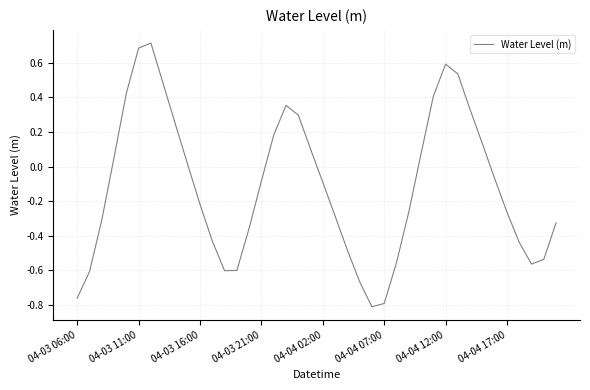

What is the maximum value shown in the chart?

0.7